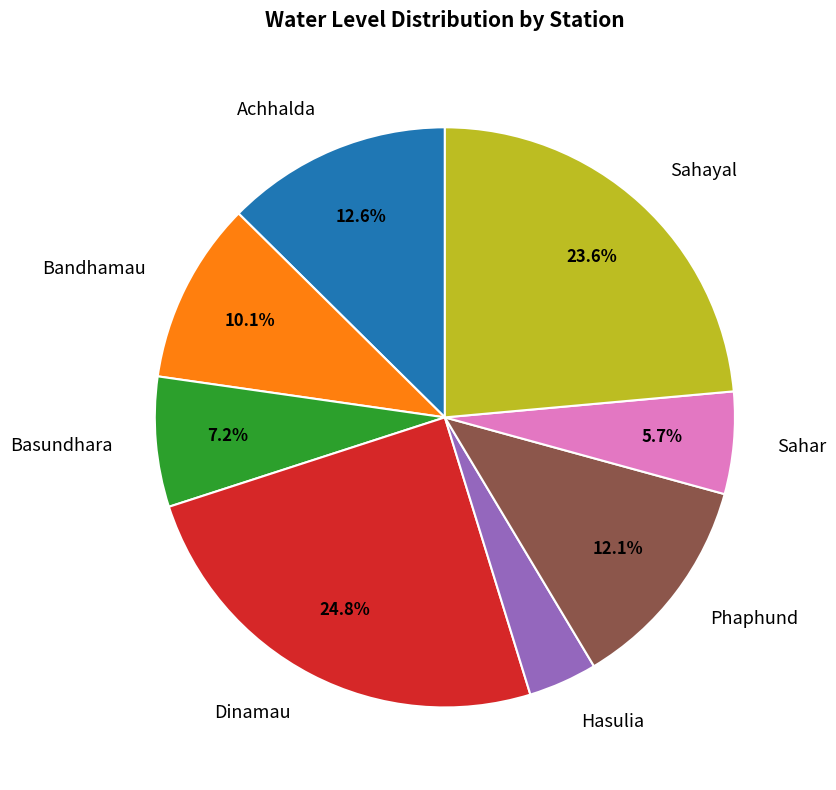

Combined, what portion of the pie is Achhalda and Phaphund?

24.7%